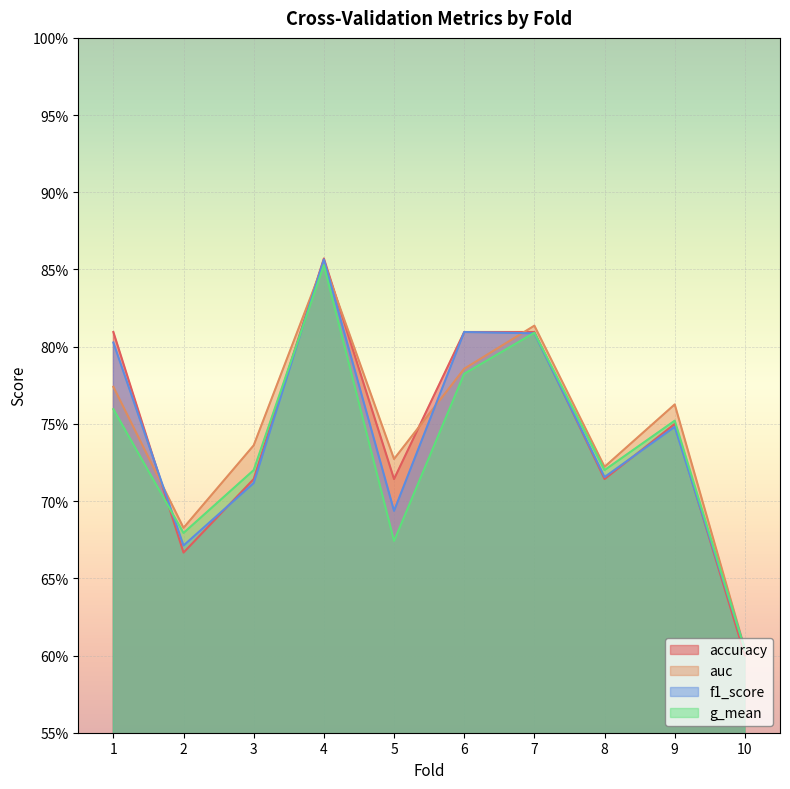

How many intersections are there between f1_score and accuracy?

5